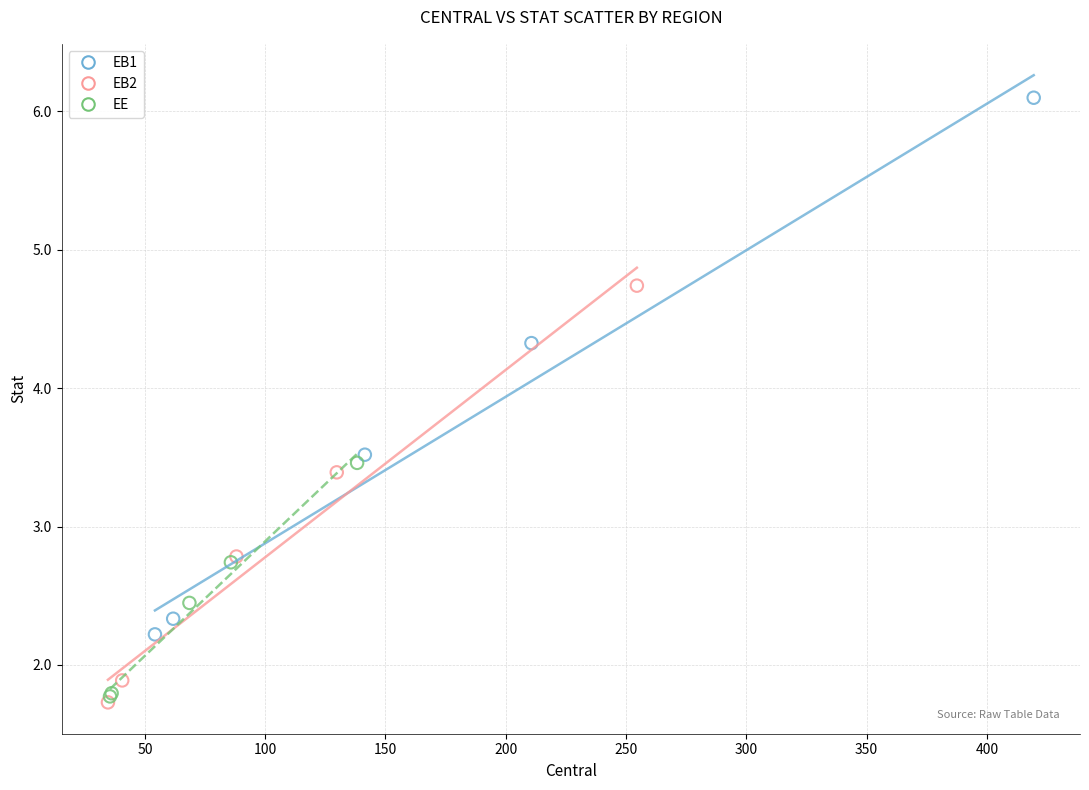

Which series reaches the maximum Y coordinate?

EB1